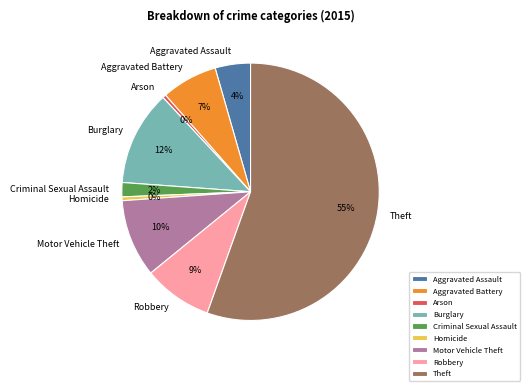

How many segments does this pie chart have?

9